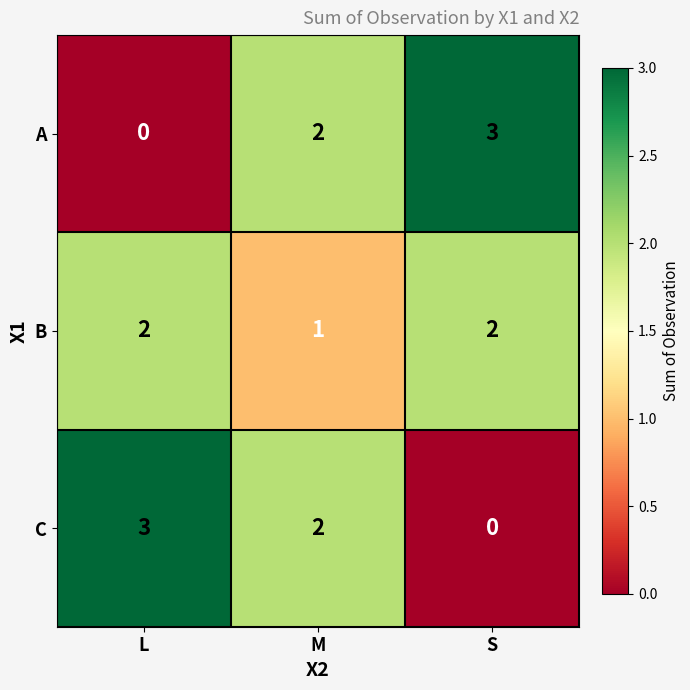

Is the value of B at M greater than the value of C at M?

No